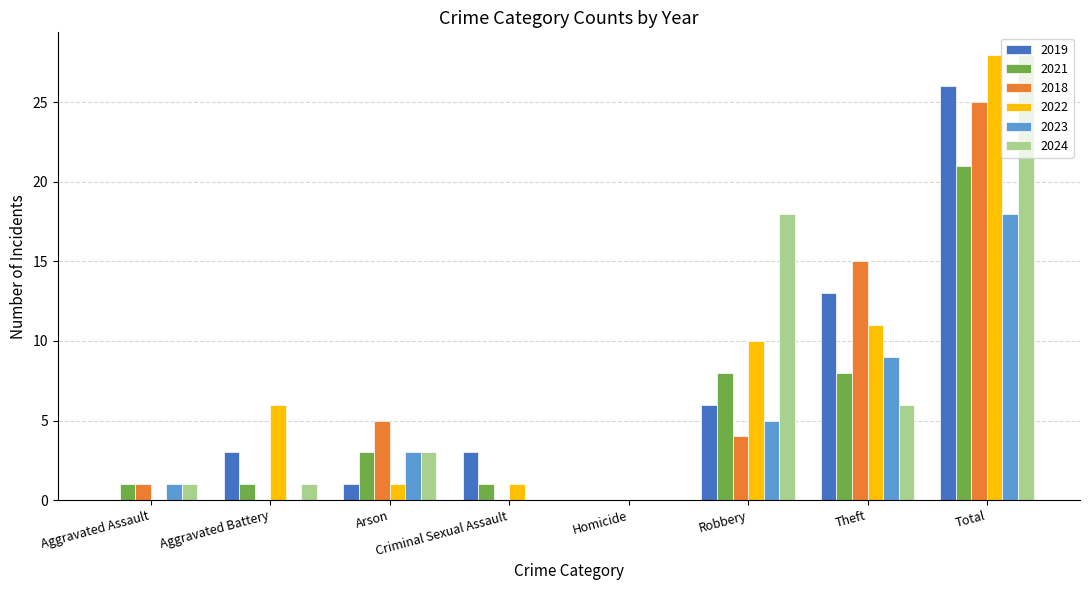

At which category does the chart reach its peak across all series?

Total